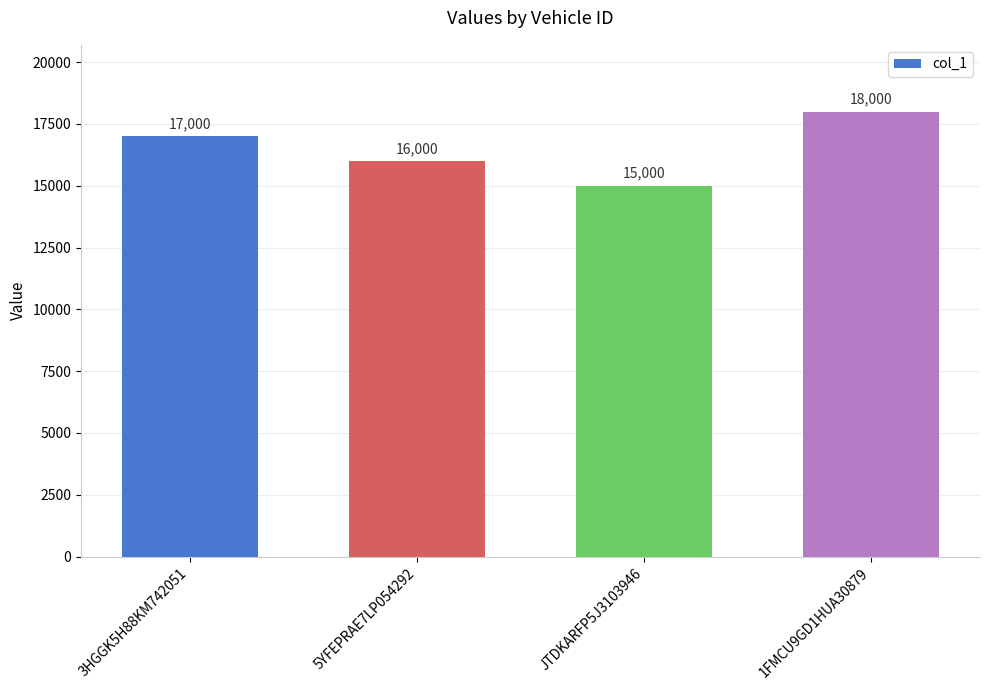

Reading left to right, extract all data points from this chart.

3HGGK5H88KM742051=17000	5YFEPRAE7LP054292=16000	JTDKARFP5J3103946=15000	1FMCU9GD1HUA30879=18000